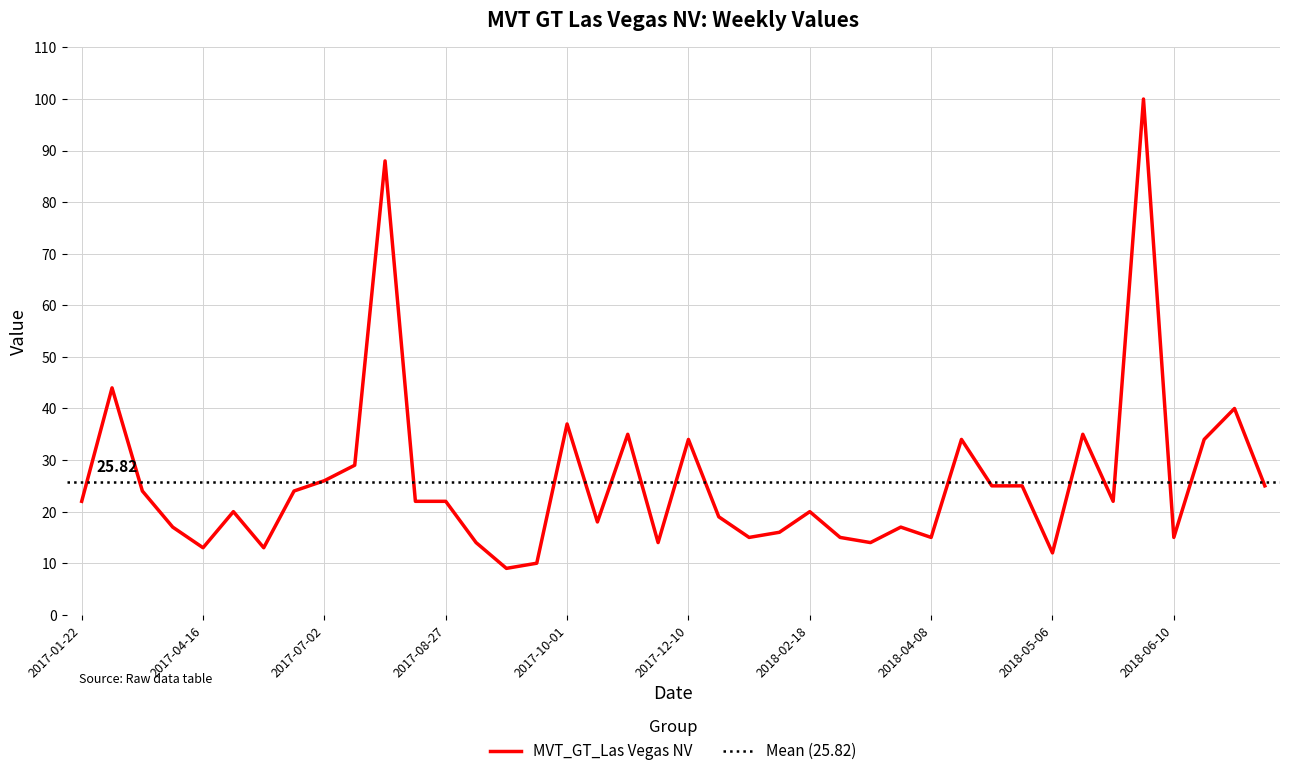

What is the ratio of the value at 2018-04-22 to the value at 2017-09-24?

2.5